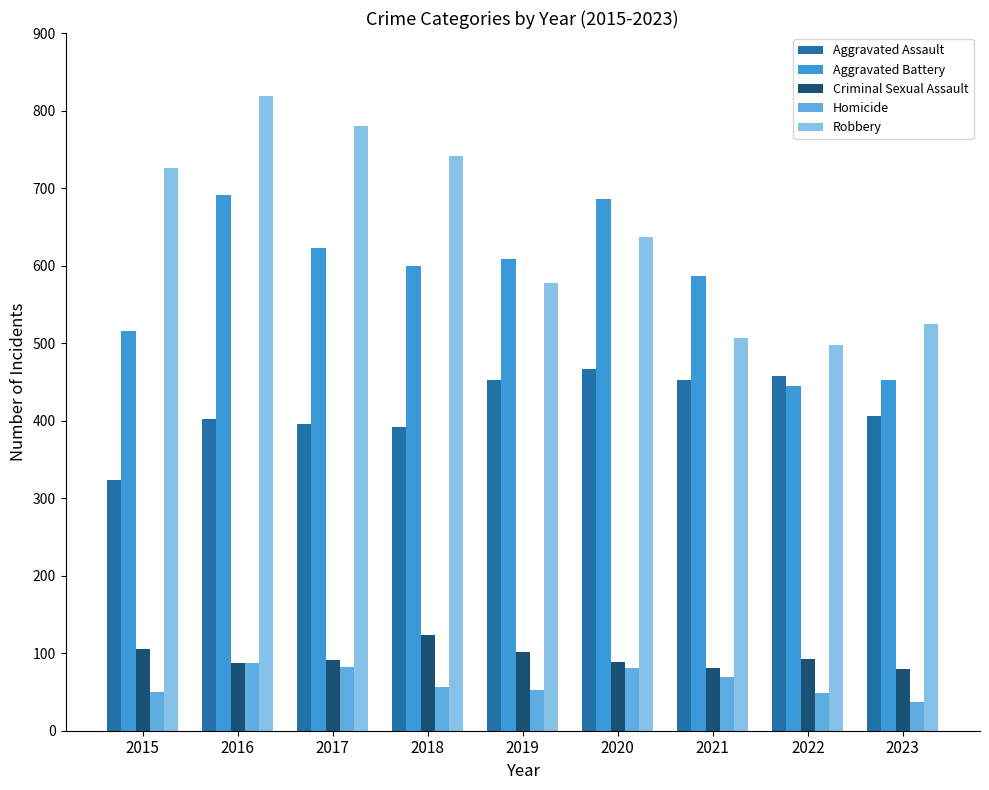

What is the total value across all series at 2022?

1541